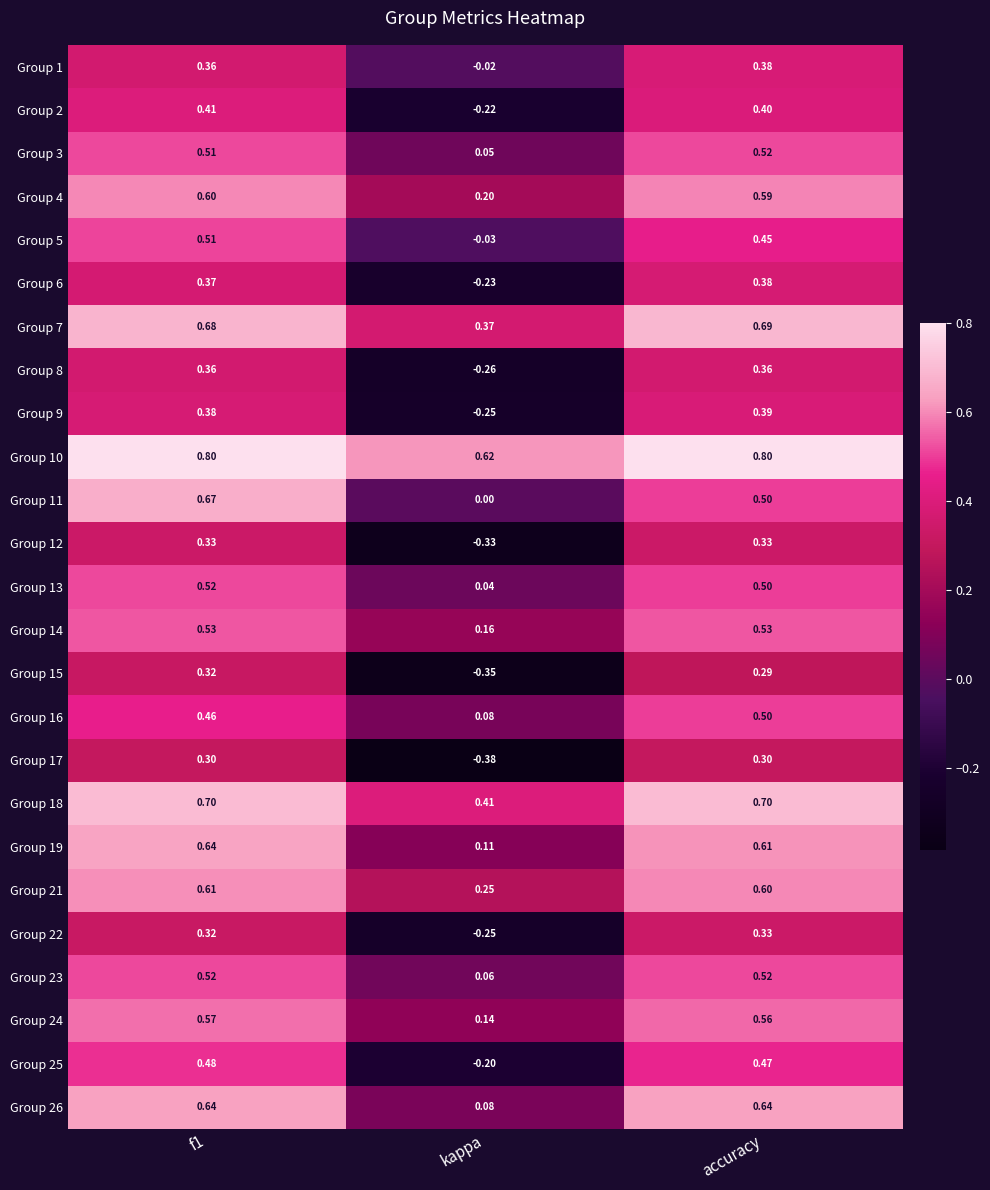

Is the value of Group 19 at f1 greater than the value of Group 6 at accuracy?

Yes